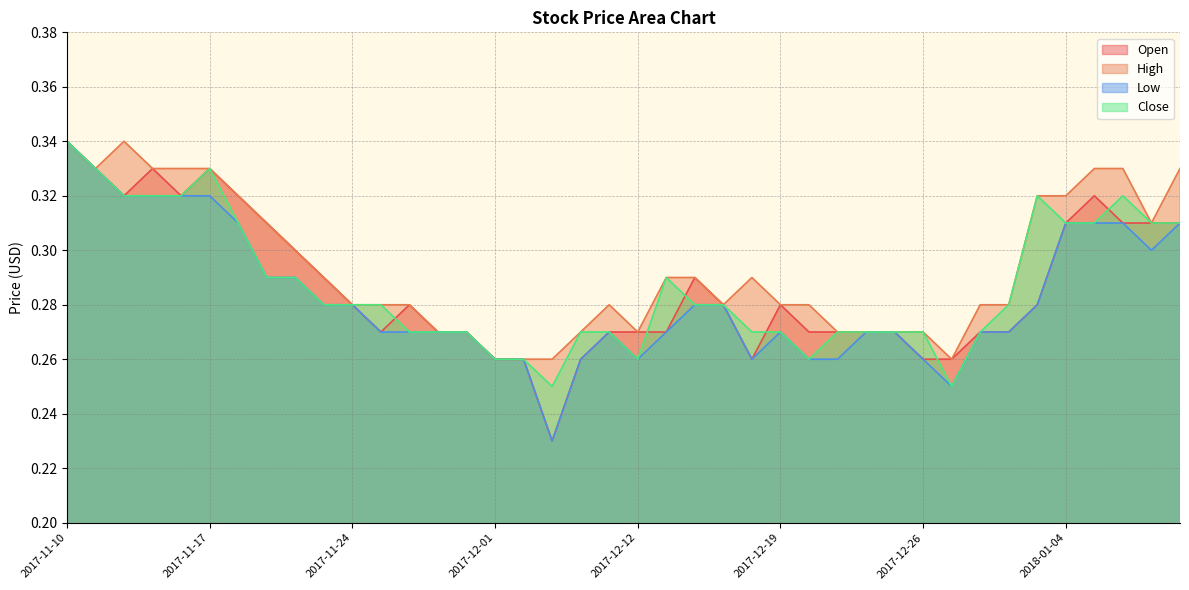

What is the maximum value shown in the chart?

0.3